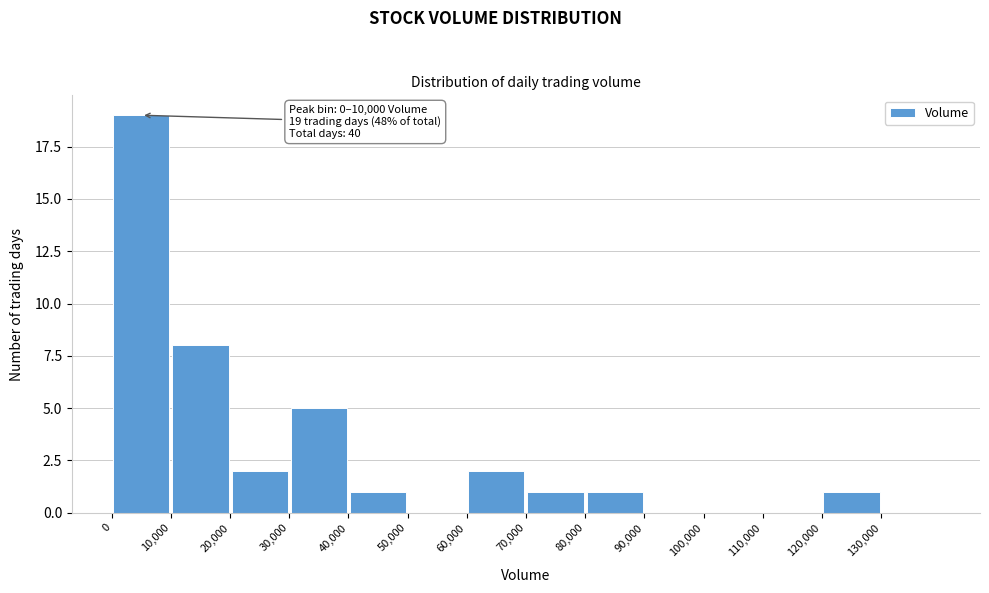

Which range on the x-axis has the tallest bar?

0 to 10000